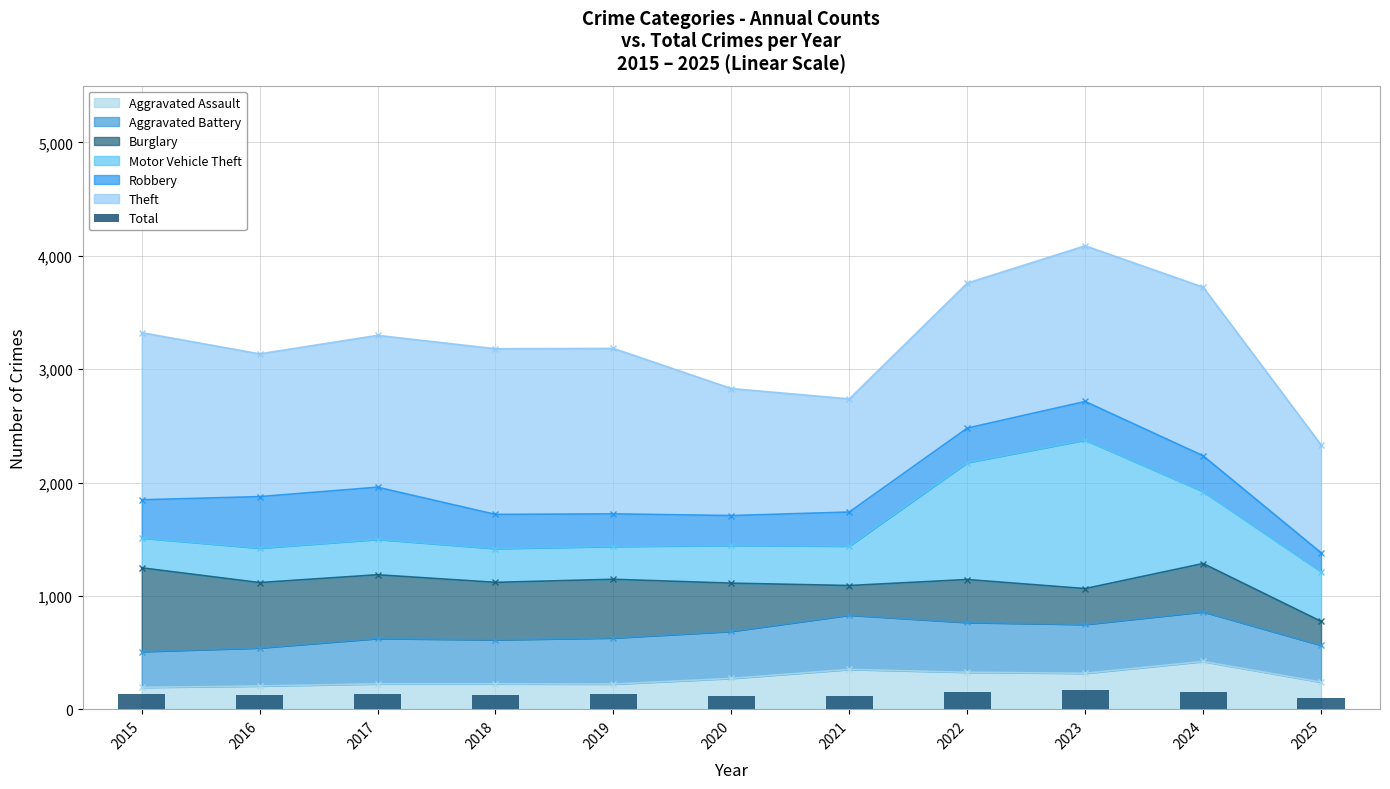

Read the value at 2025.

96.4